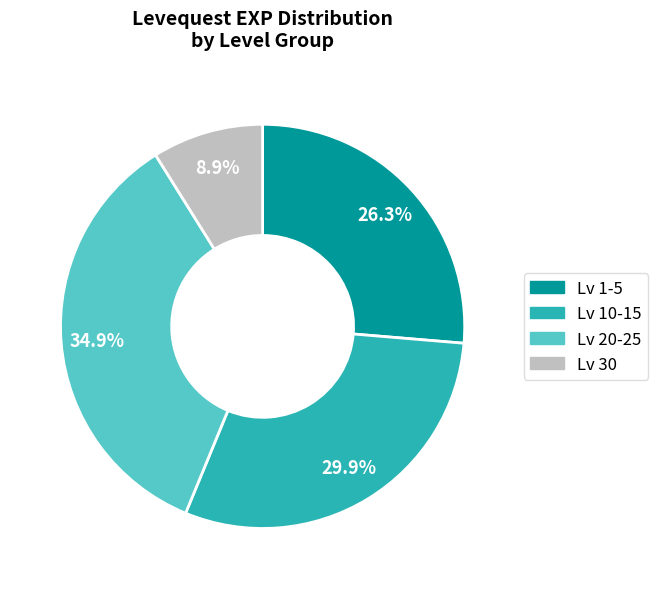

Does any single category account for the majority?

No